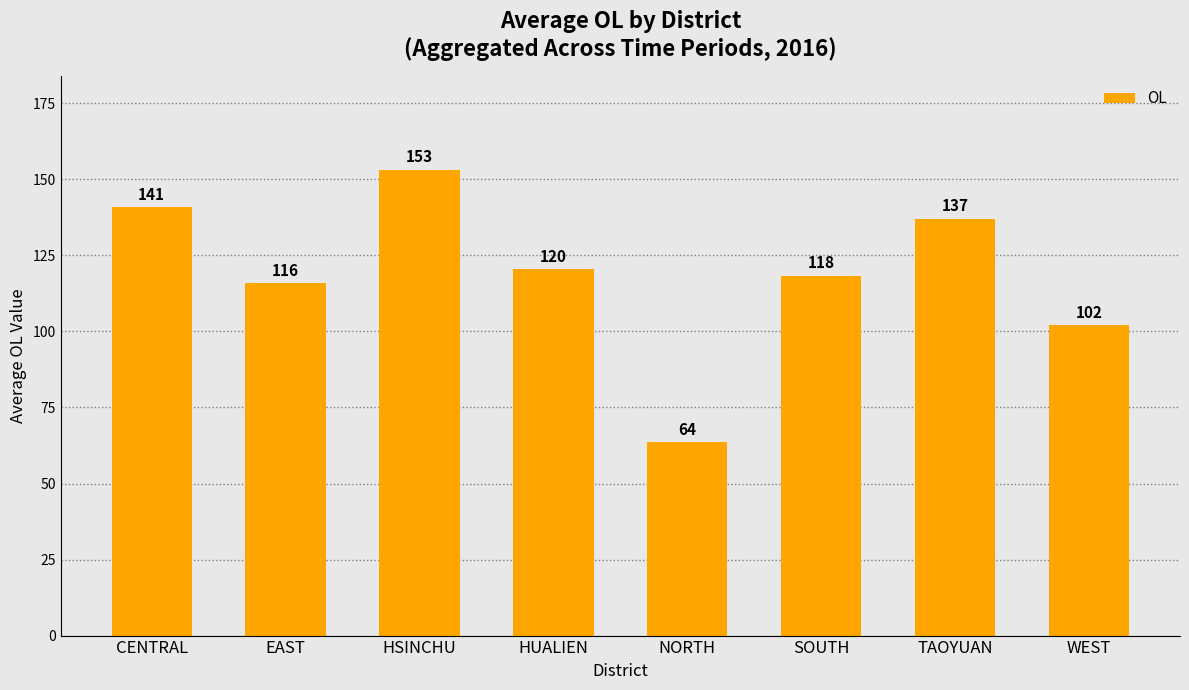

Which category has the highest value across all series?

HSINCHU